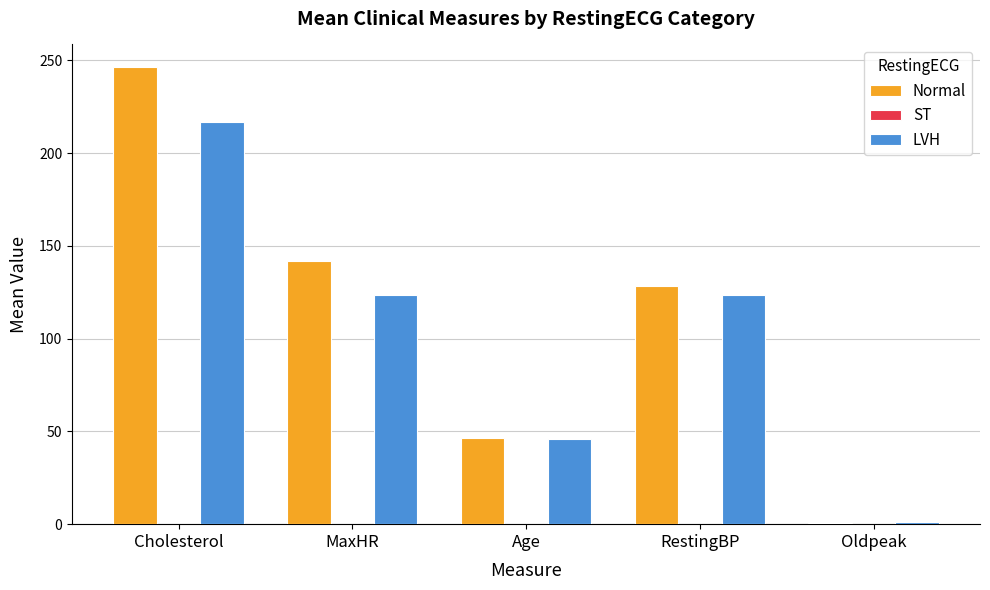

At which category is the sum across all series the highest?

Cholesterol